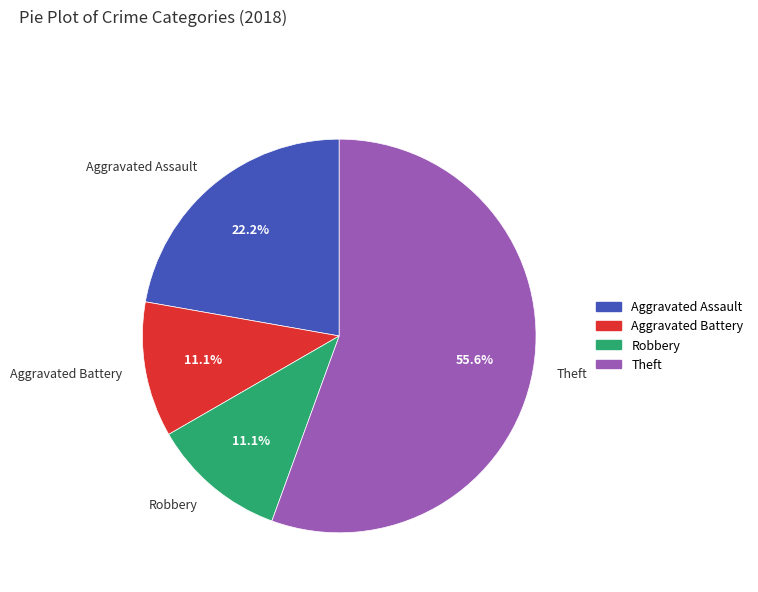

True or false: Theft accounts for 41% of the total.

False